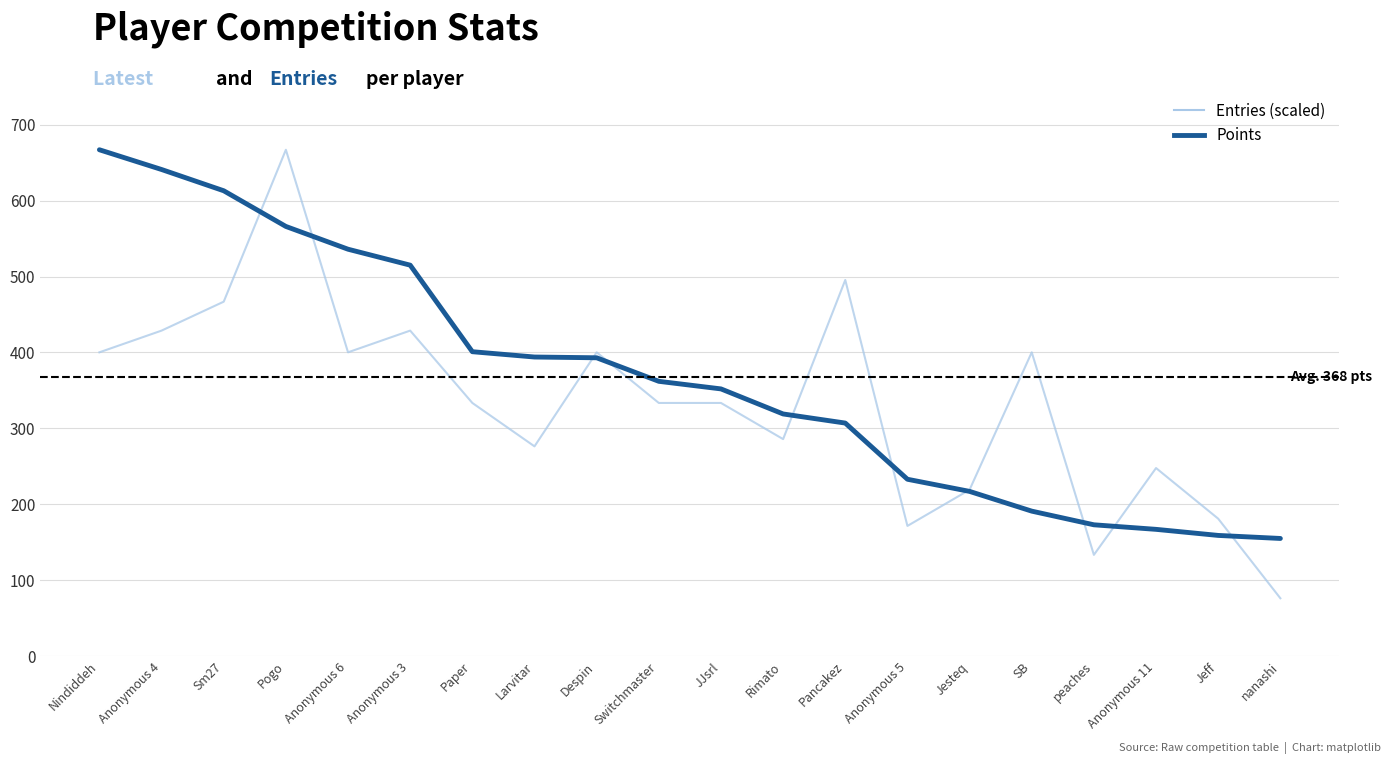

At how many categories does at least one series exceed 373?

11